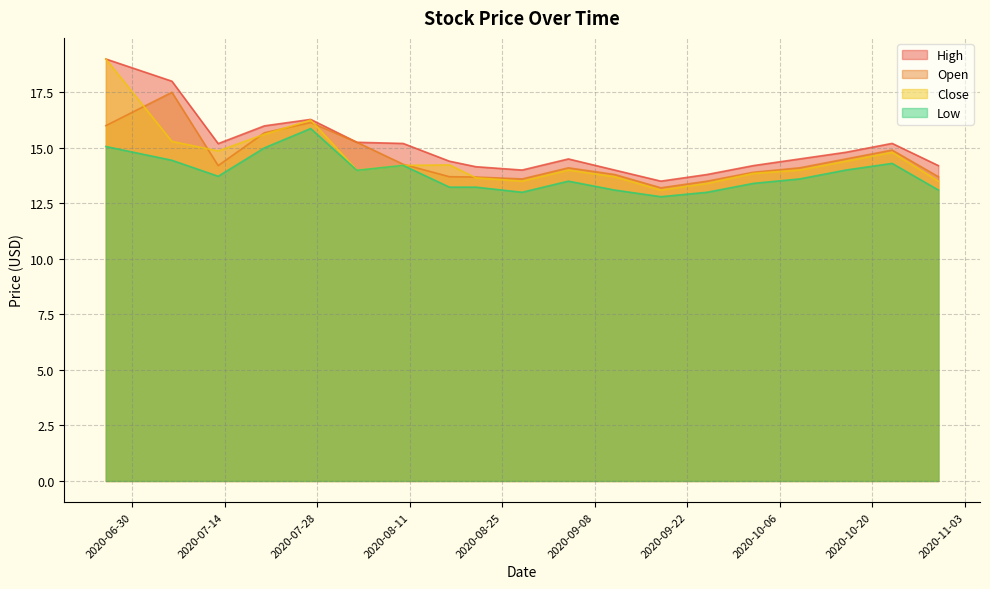

What is the smallest value displayed?

12.8